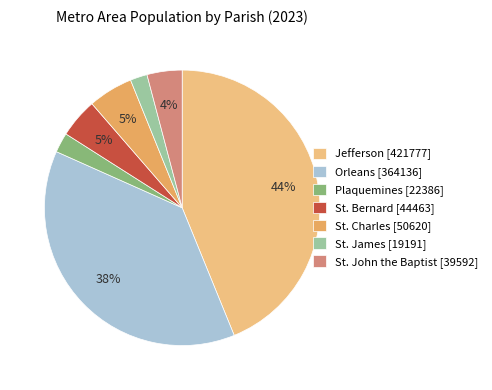

What percentage is the St. Bernard slice, to the nearest percent?

5%